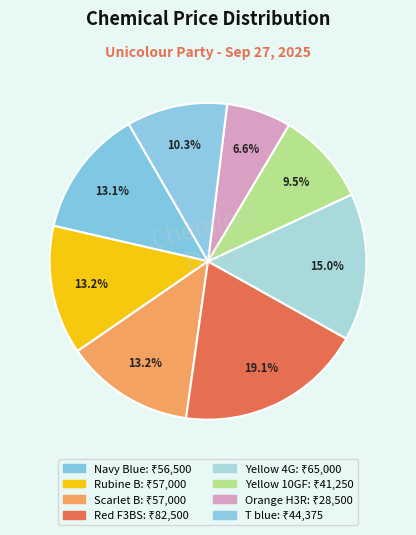

Is there any slice that represents more than half of the pie?

No